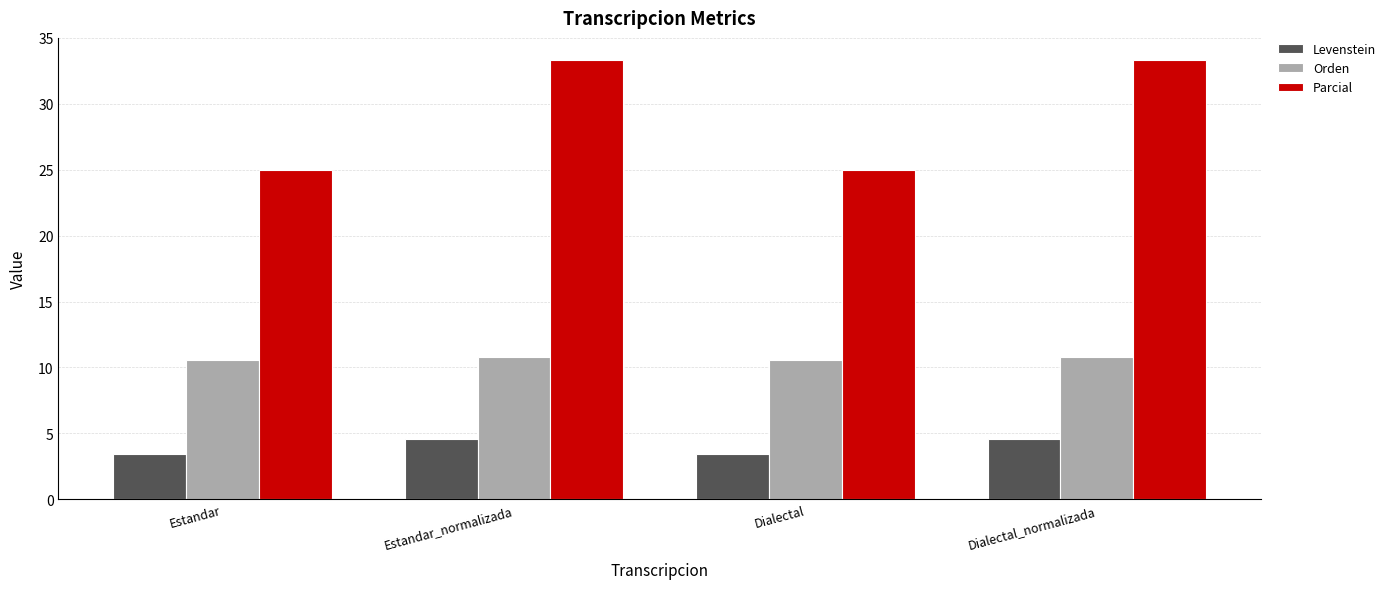

What is the average value of the Orden series?

10.7